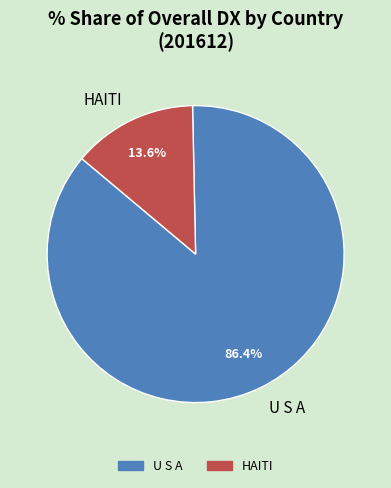

Combined, what portion of the pie is HAITI and U S A?

100.0%